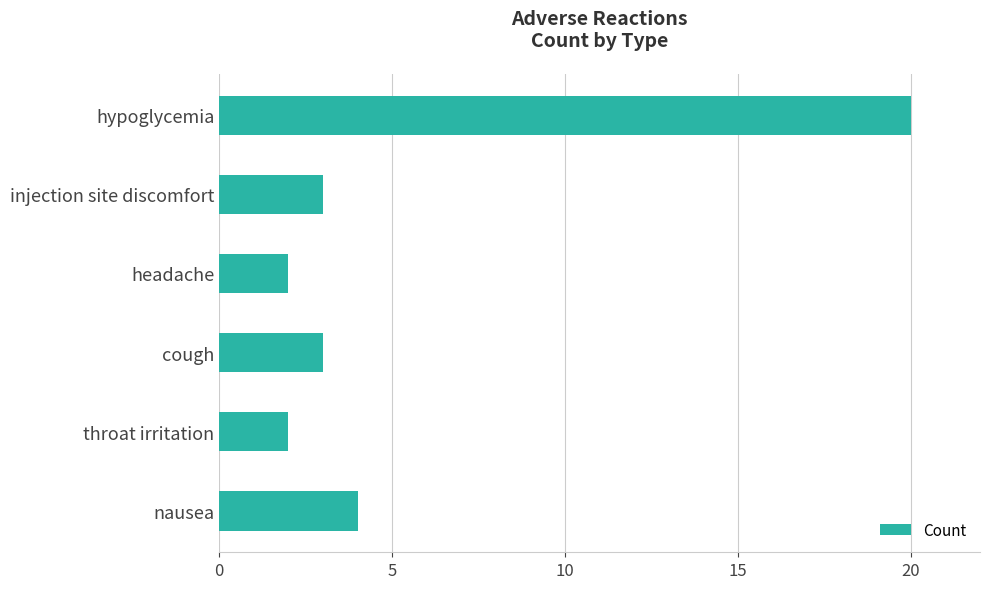

What value does the data have at injection site discomfort?

3